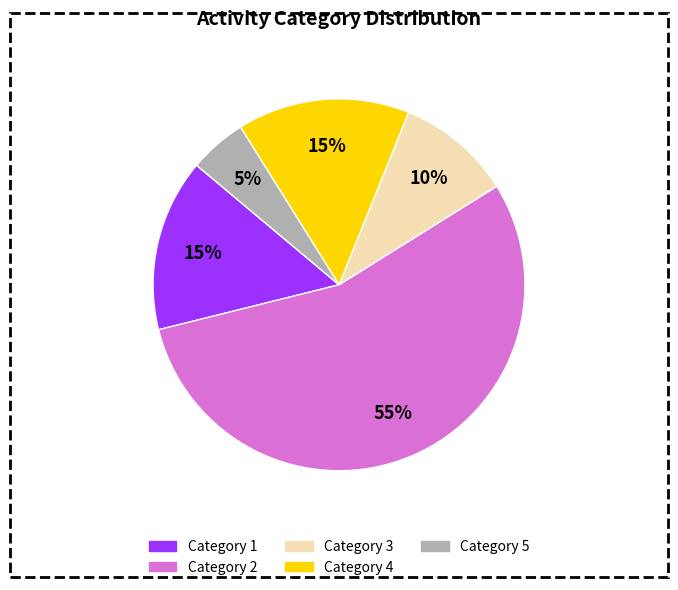

To the nearest percent, what is the difference between the largest and smallest slice percentages?

50%